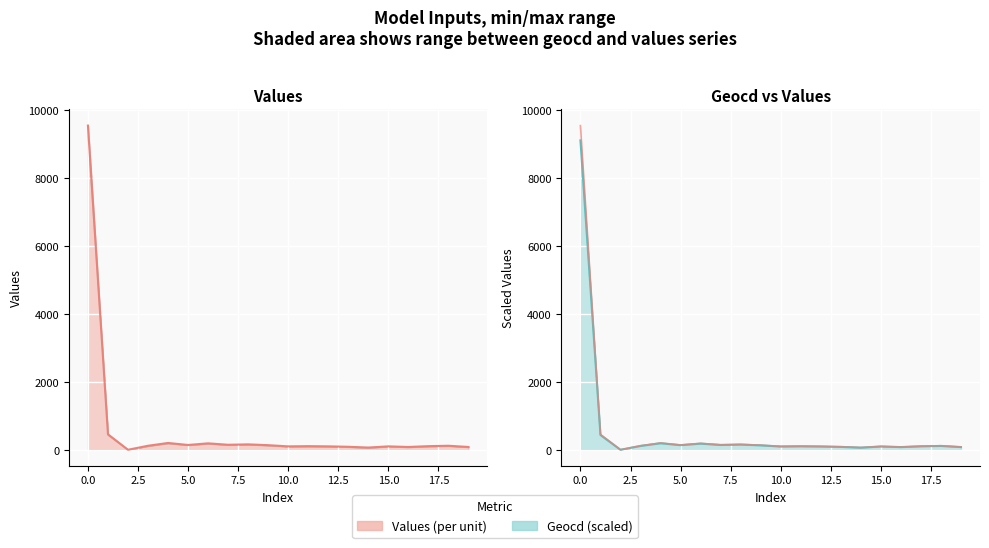

What is the spread (max minus min) of values at 17.5?

6.7